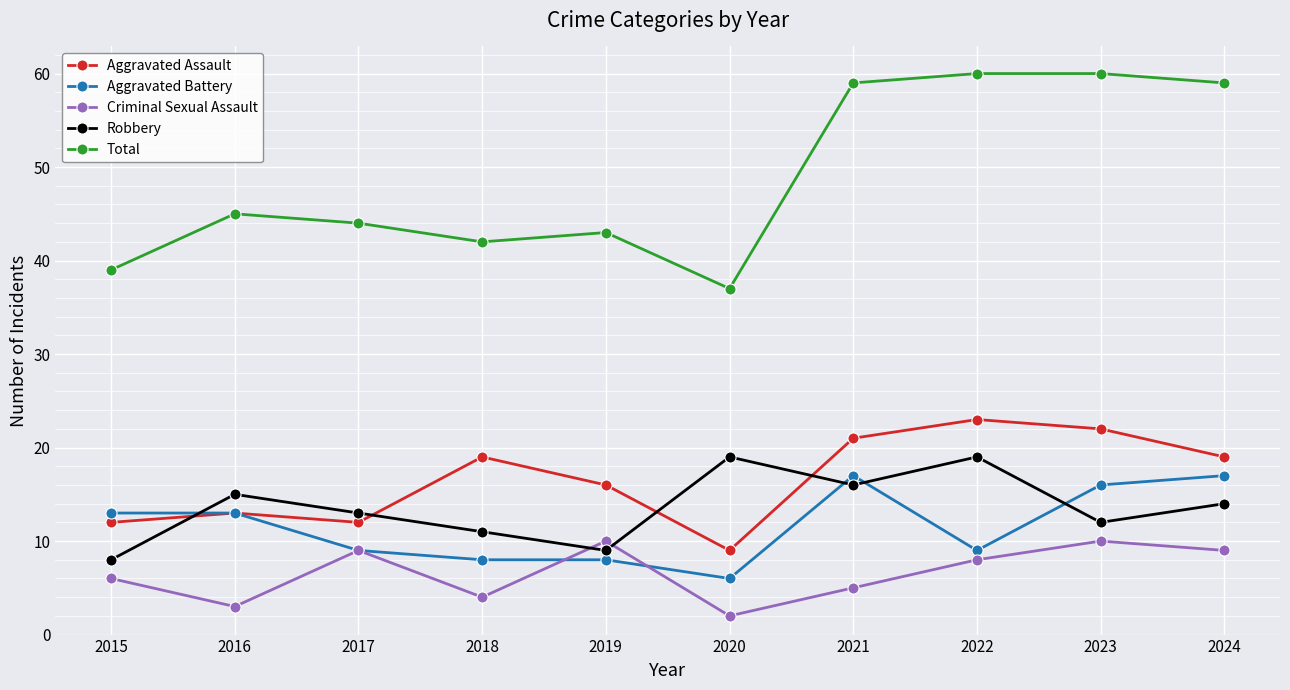

Which series changed the most between 2018 and 2022?

Total